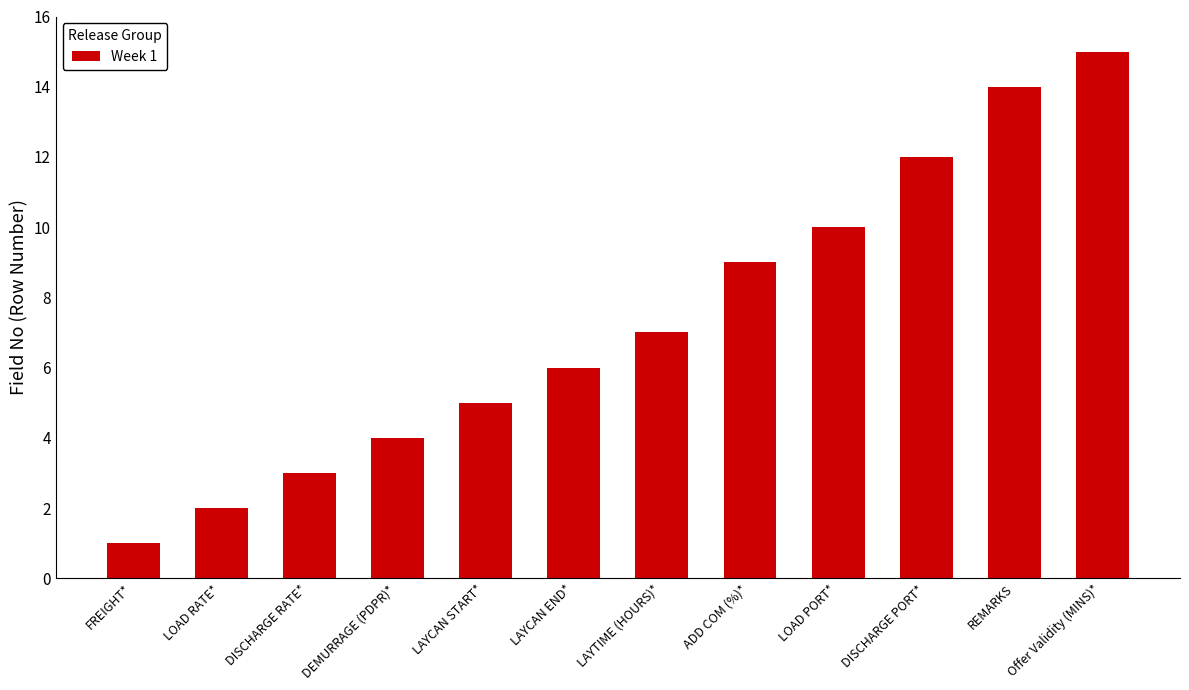

Does the chart contain stacked bars?

No